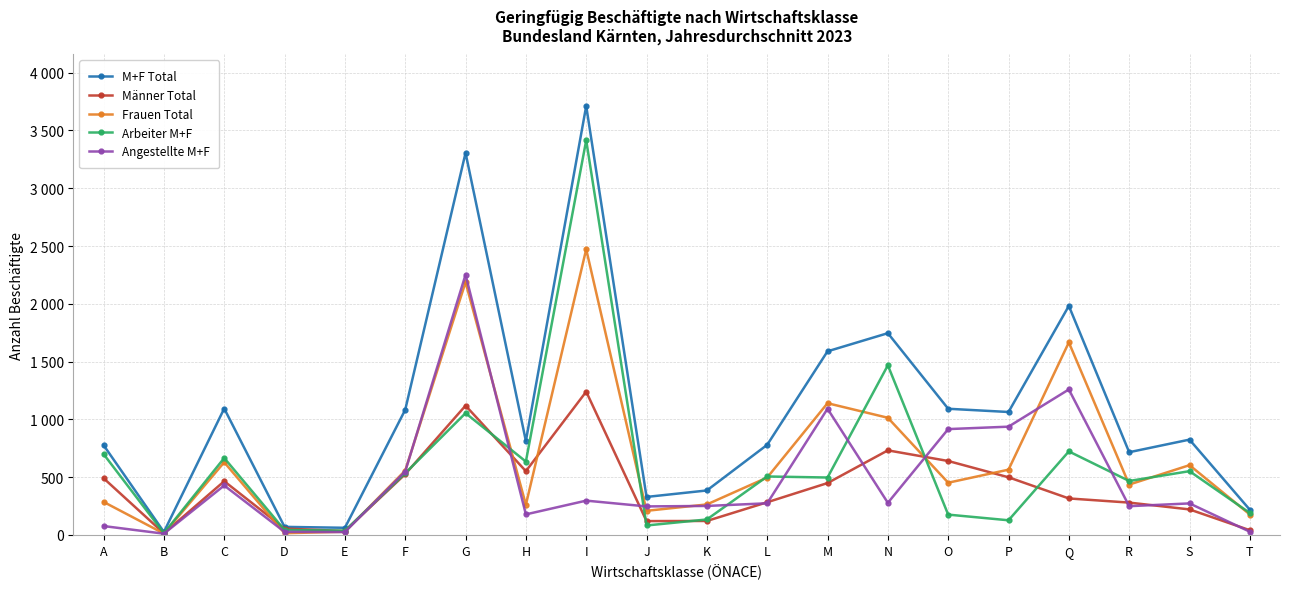

What are all the series names shown in the legend?

M+F Total, Männer Total, Frauen Total, Arbeiter M+F, Angestellte M+F